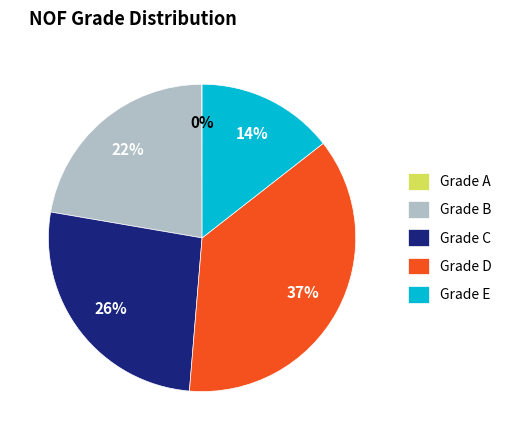

To the nearest percent, what is the average slice percentage?

20%